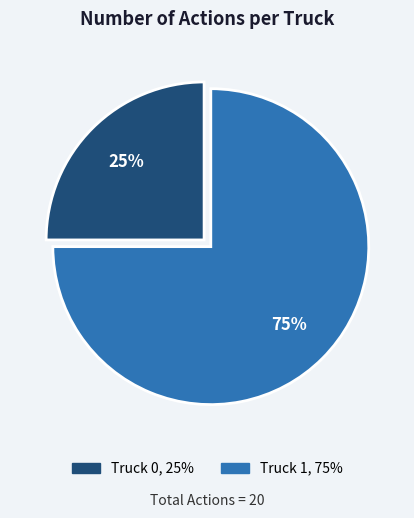

What percentage is the Truck 1 slice, to the nearest percent?

75%